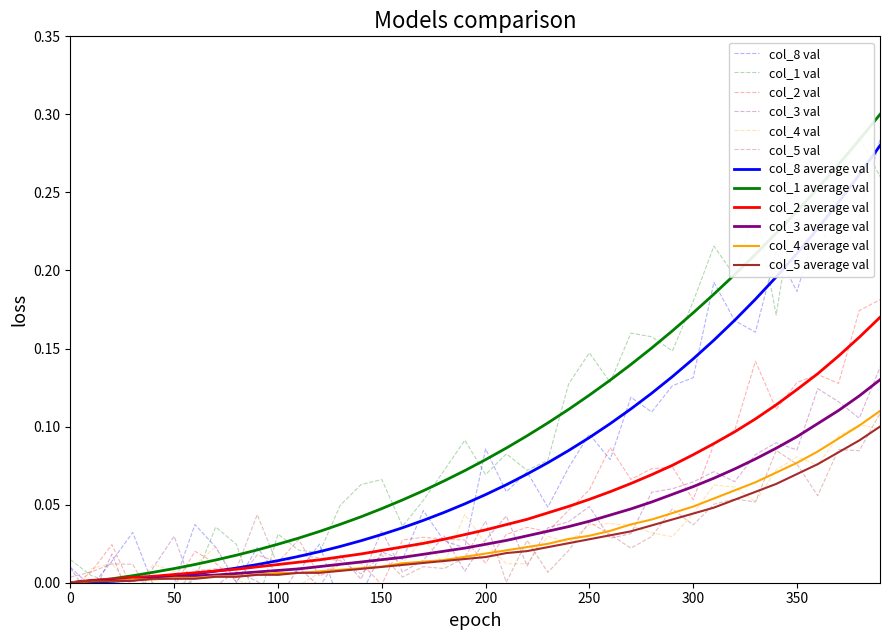

Count the number of categories in the chart.

40